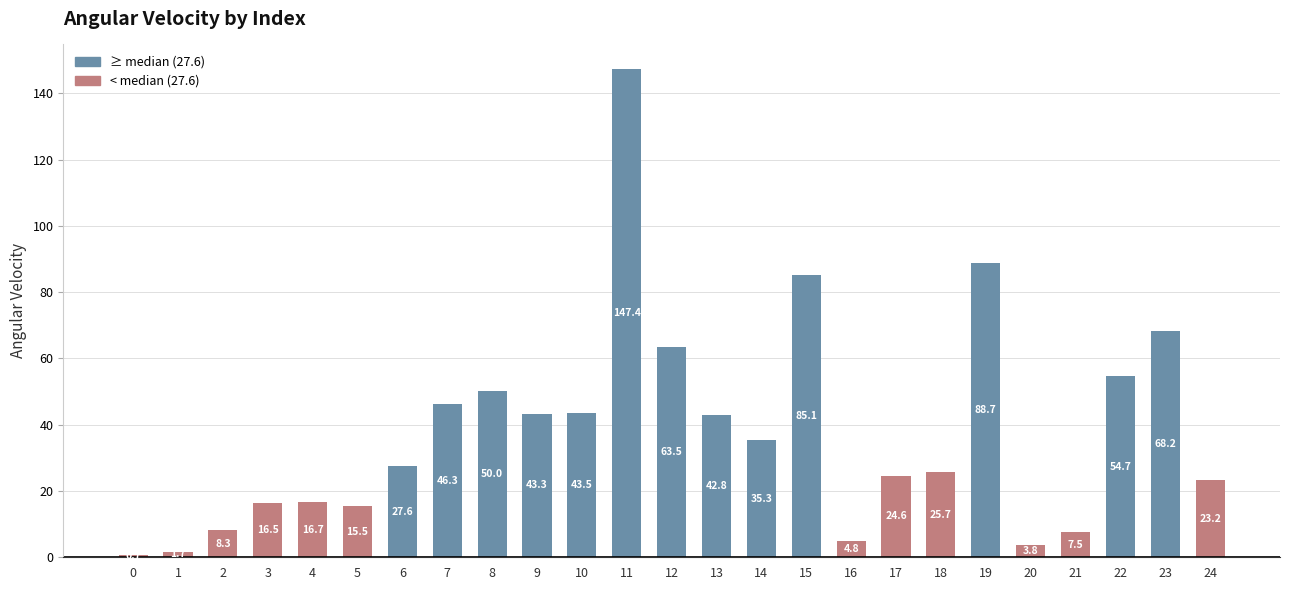

What is the value of the 12th bar from the left?

147.4